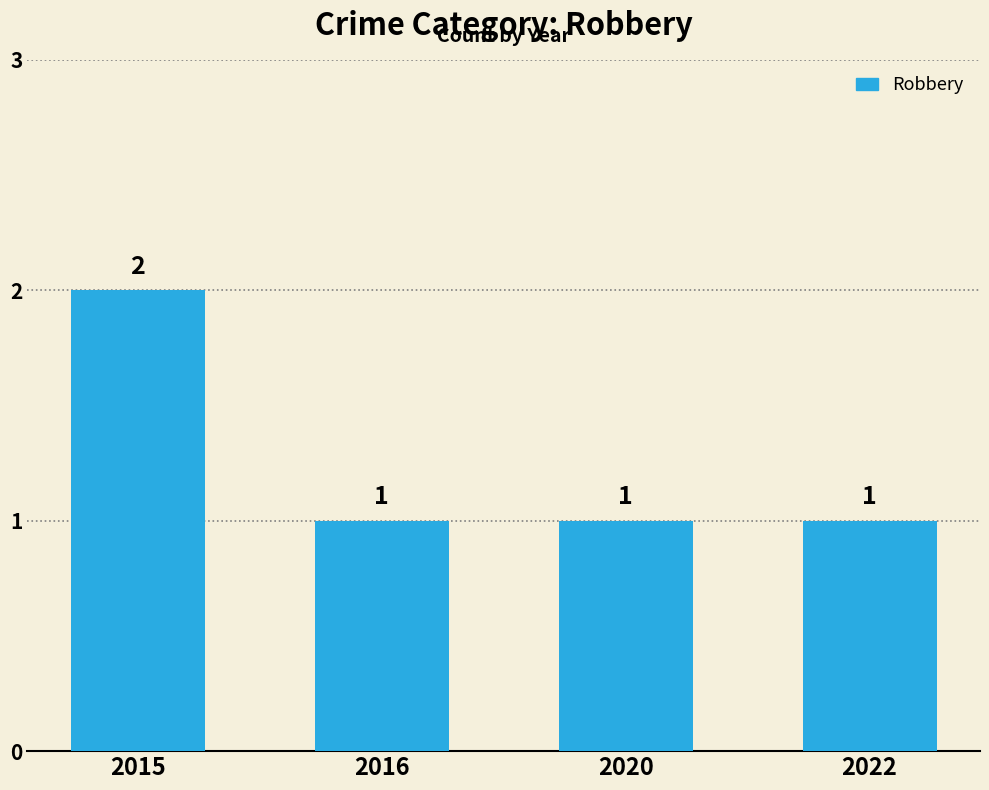

How many values are between 1 and 2?

4